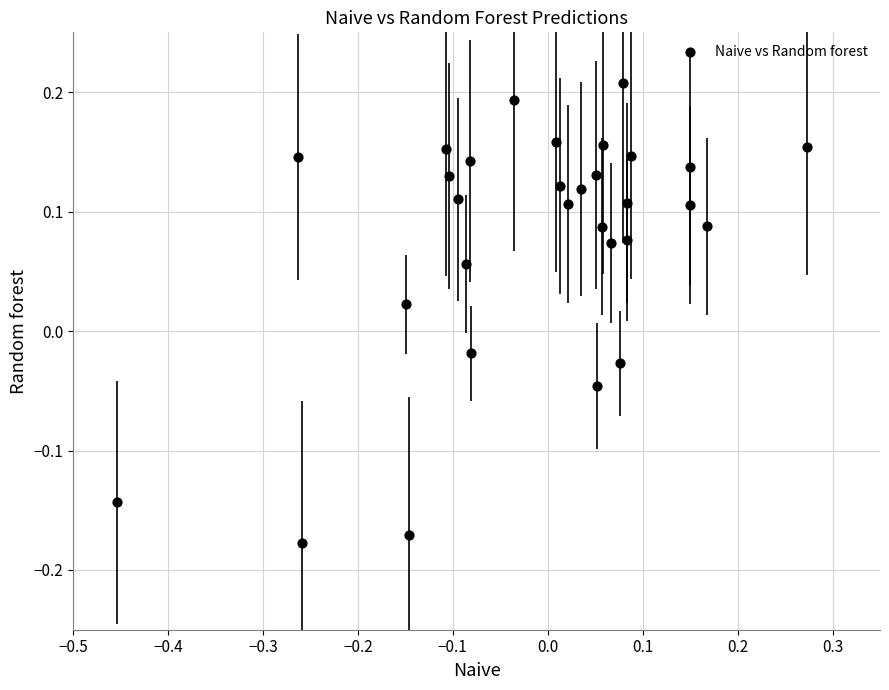

What is the range of X values (max minus min)?

0.7